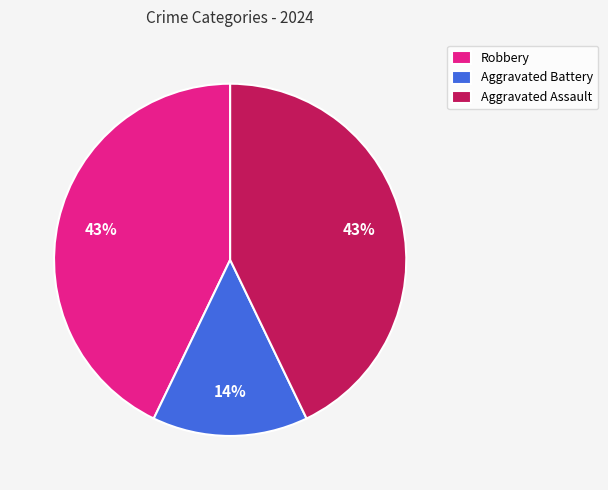

How many segments does this pie chart have?

3